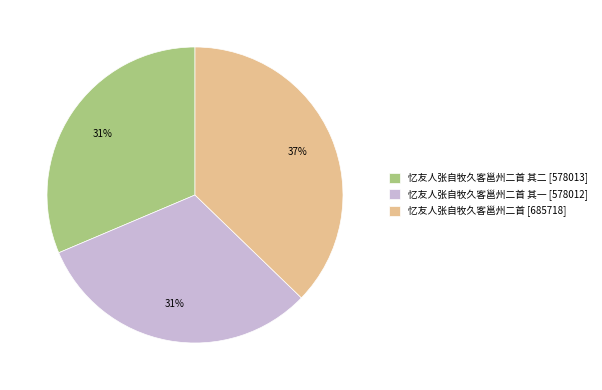

To the nearest percent, what is the difference between the largest and smallest slice percentages?

6%